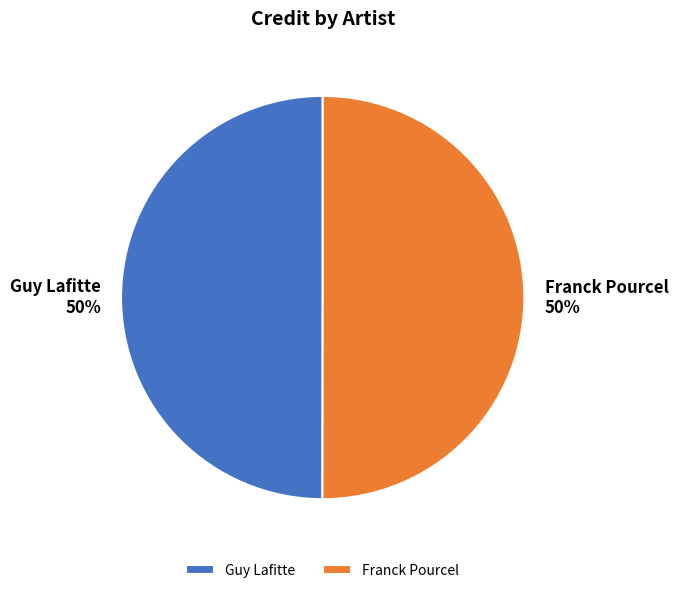

True or false: Franck Pourcel accounts for 43% of the total.

False